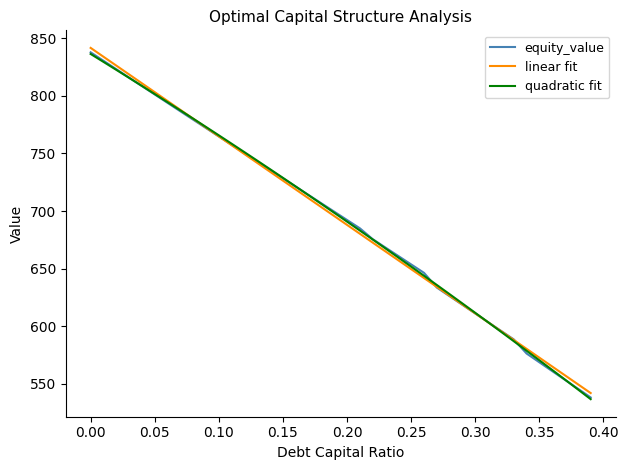

What is the highest value of the quadratic fit series?

836.4